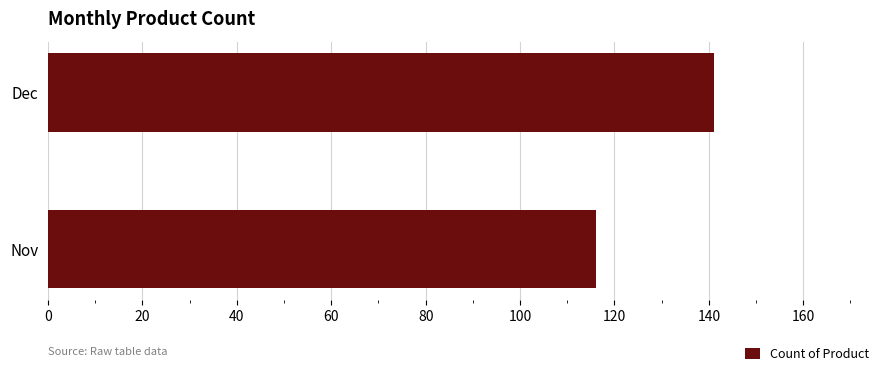

Count the number of categories in the chart.

2